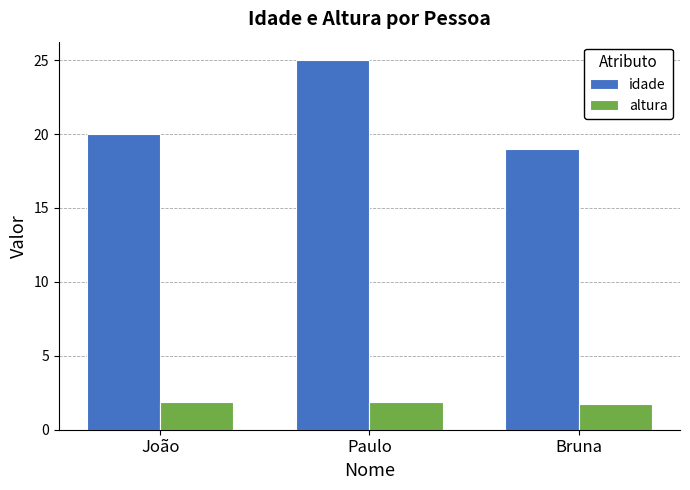

The altura series shows 1.9 at João. True or false?

True